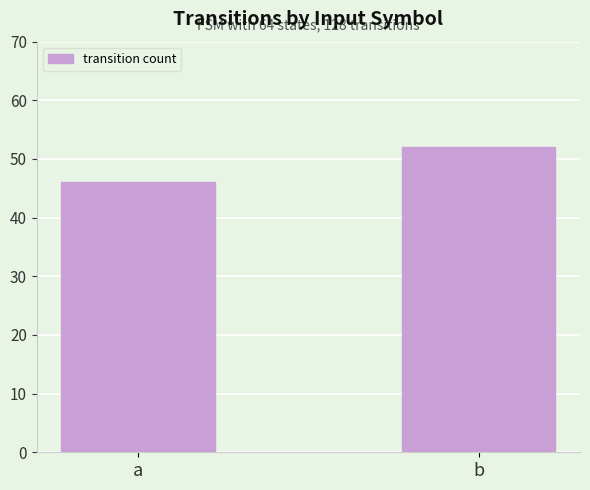

Which category has the highest value across all series?

b